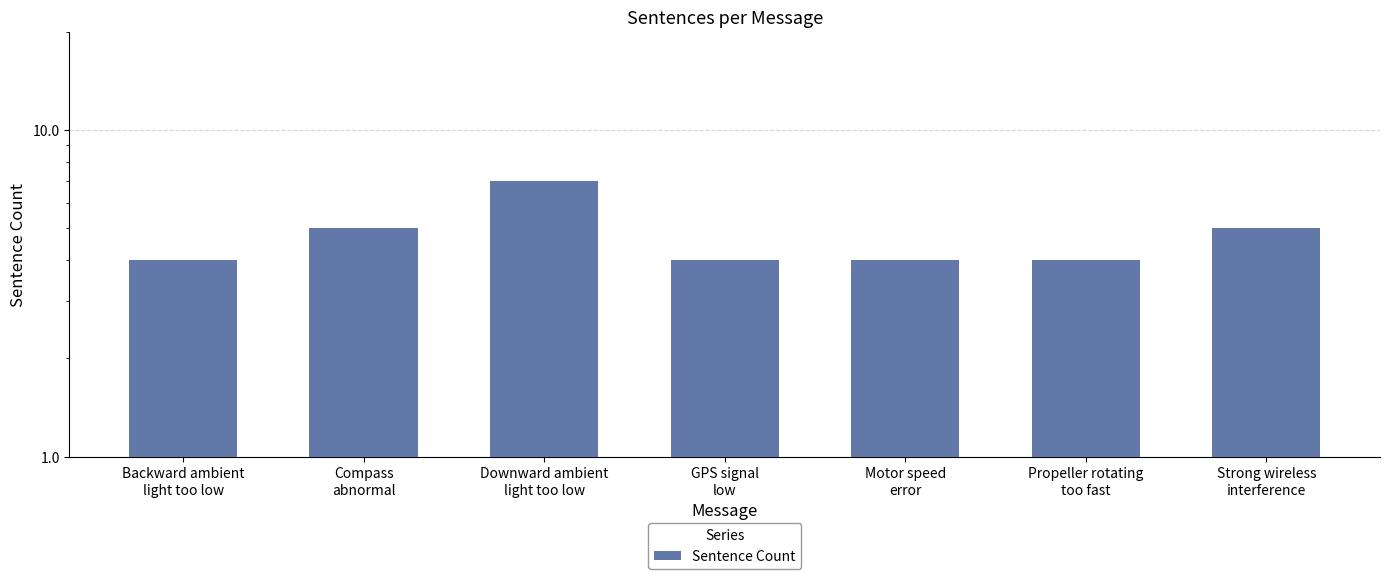

What is the label of the 1st bar from the left?

Backward ambient
light too low